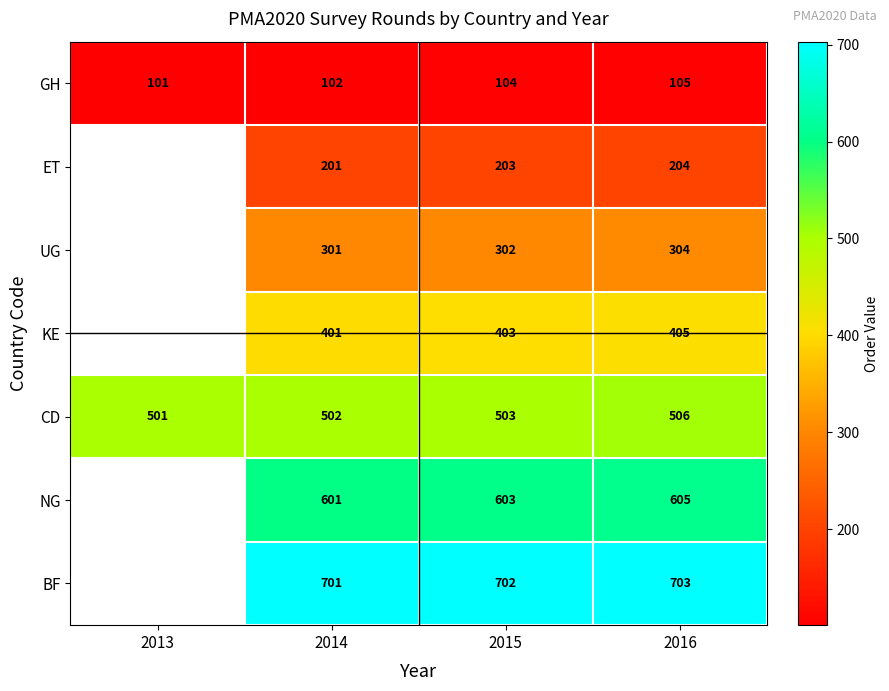

What is the total value across all series at 2015?

2820